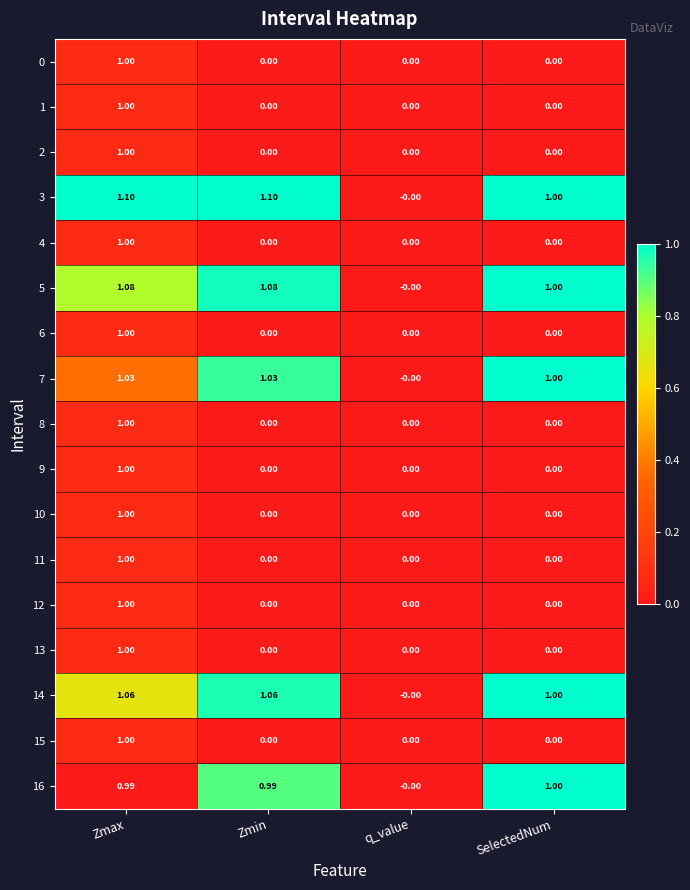

At which label does 4 reach its peak?

Zmax